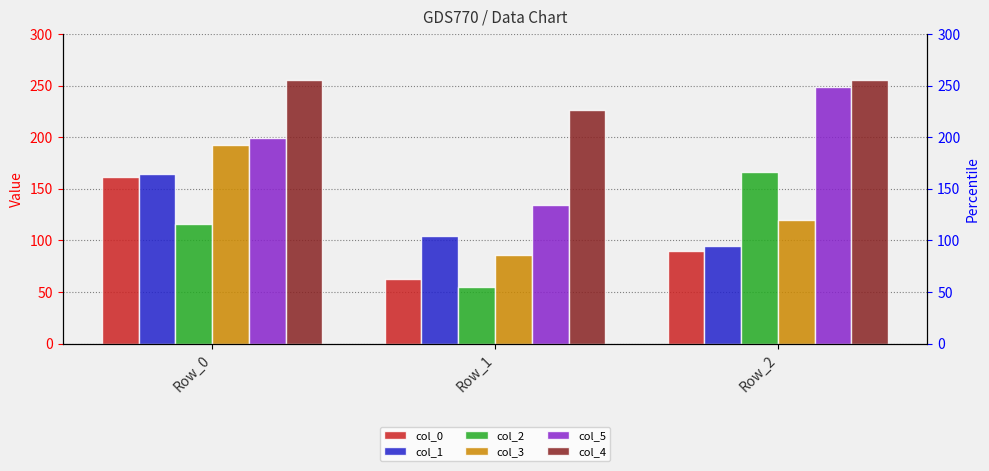

Where is col_5 nearest to the value 191?

Row_0